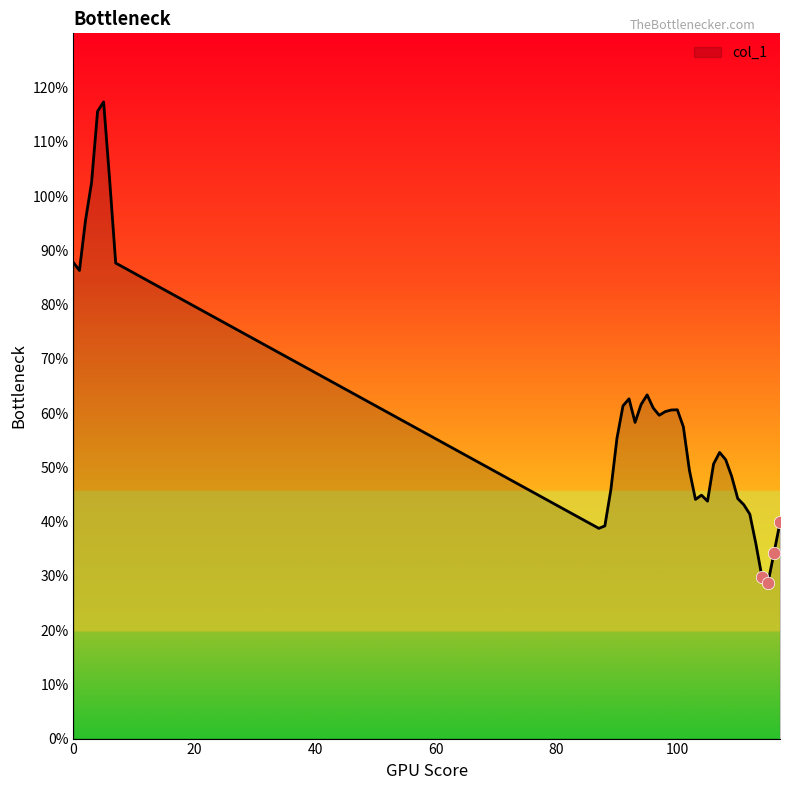

Does the chart have visible grid lines?

No